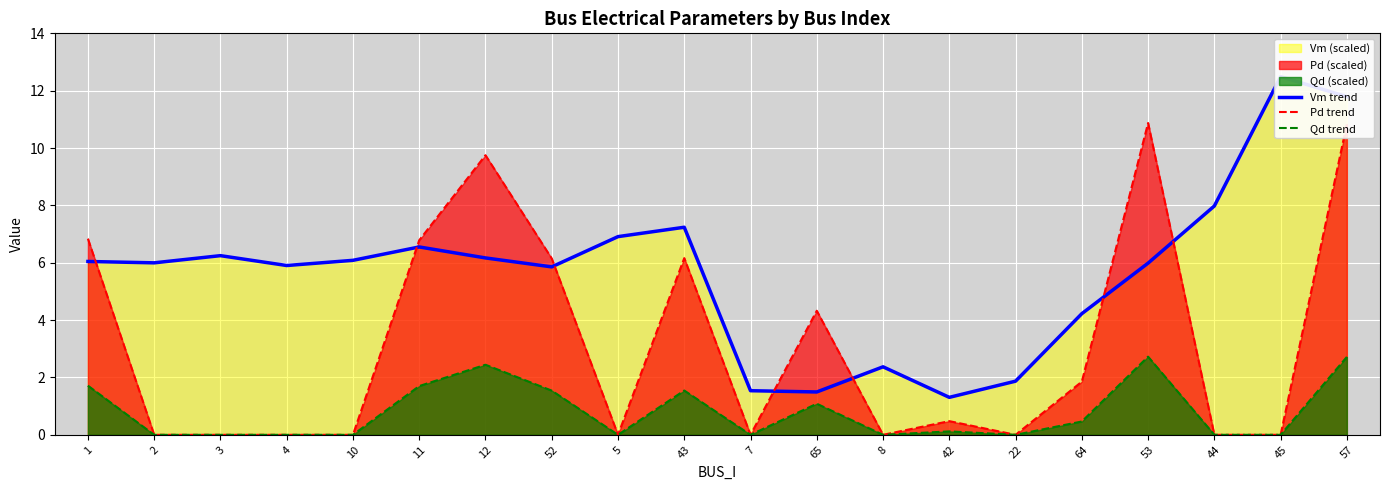

Rank the series at 64 from highest to lowest value.

Vm trend, Pd trend, Qd trend